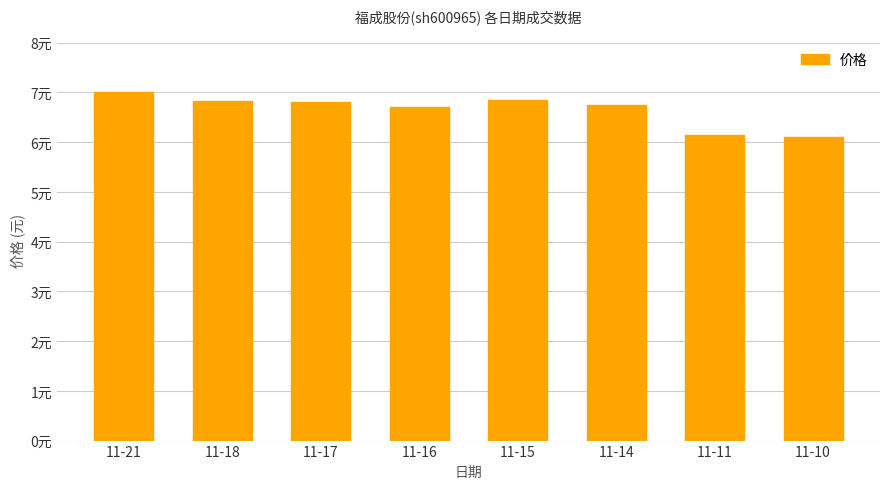

What is the minimum value shown in the chart?

6.1